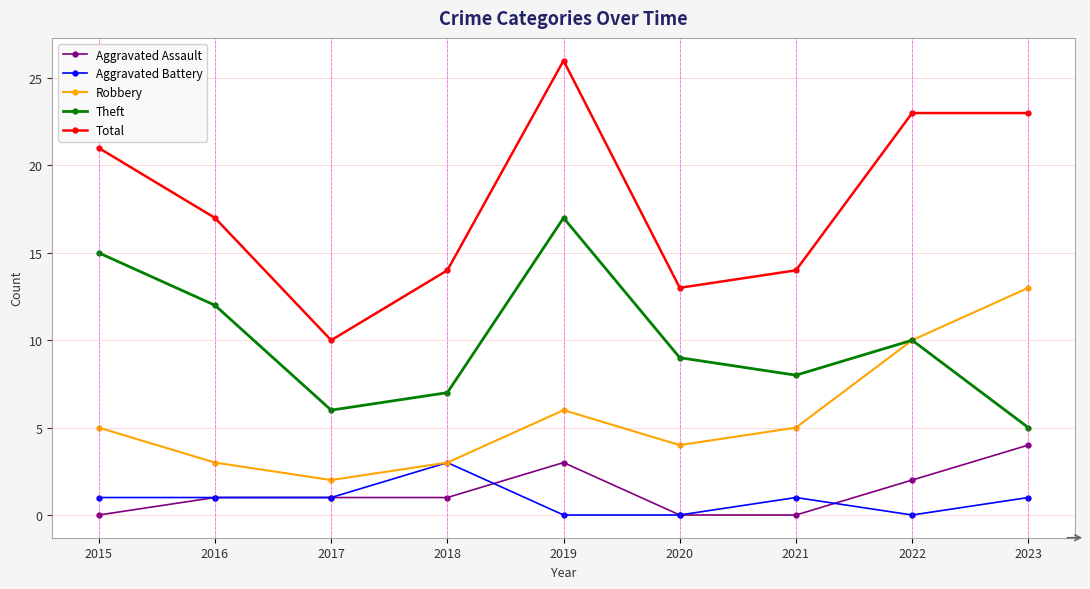

Which series changed the most between 2017 and 2022?

Total